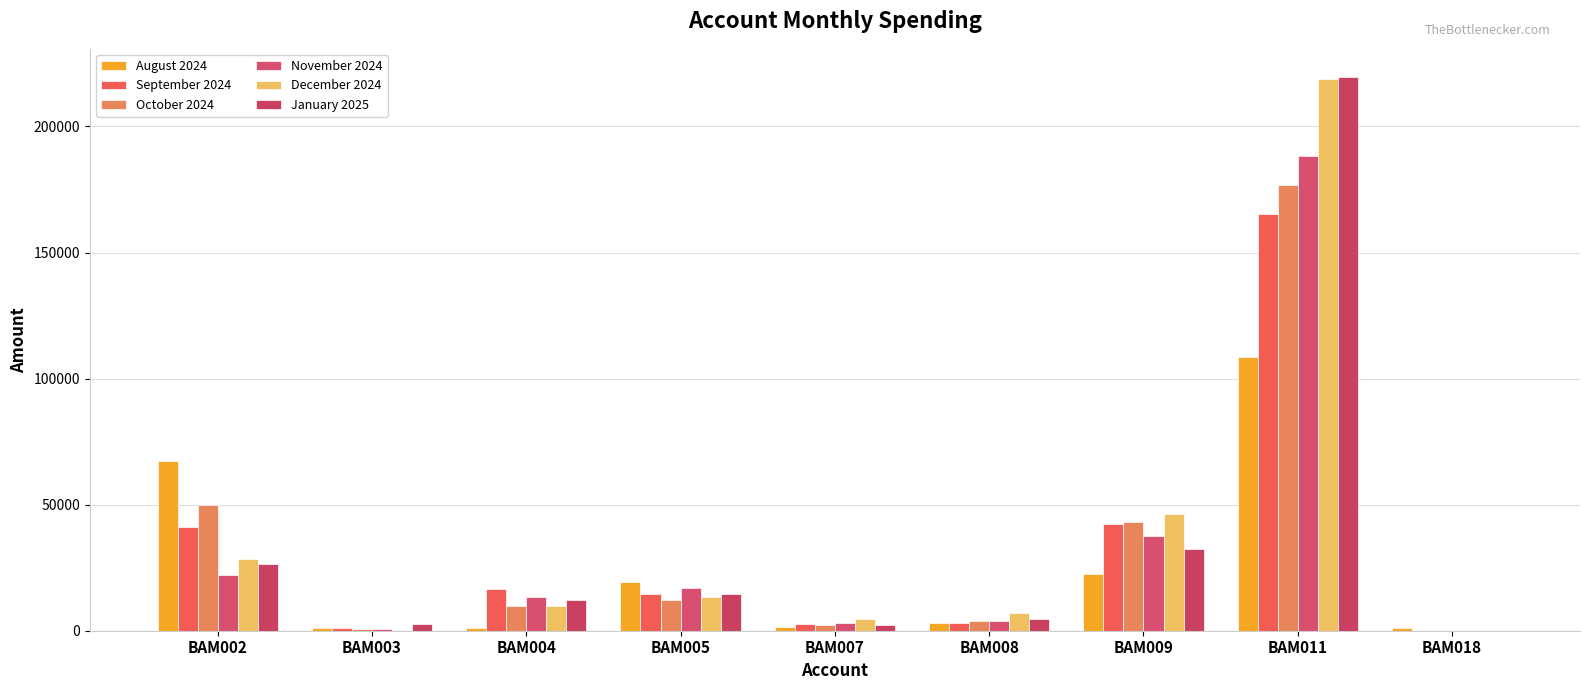

What value does the December 2024 series have at BAM003?

58.1